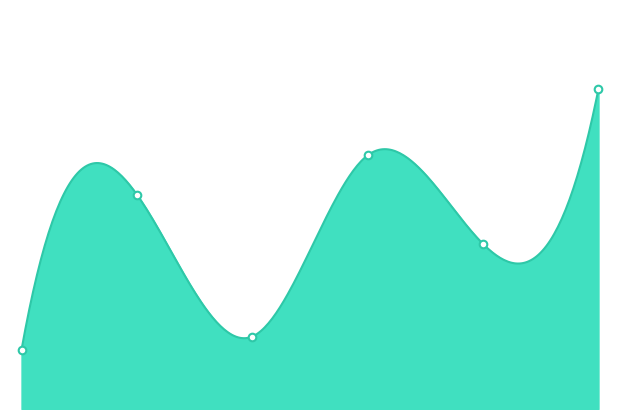

Between 4 and 5, which is larger?

5